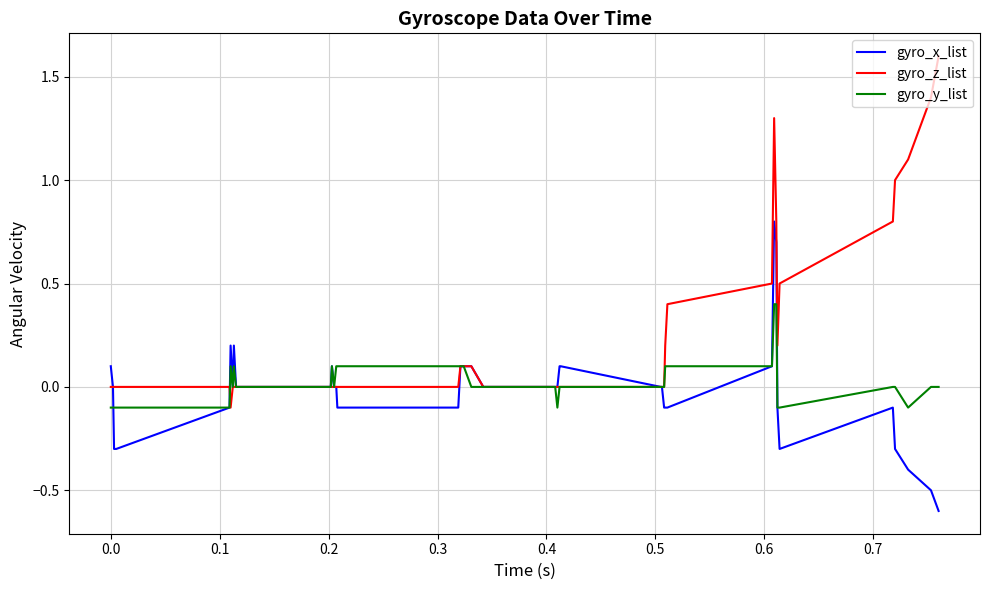

Is this an area chart (filled region under the line)?

No